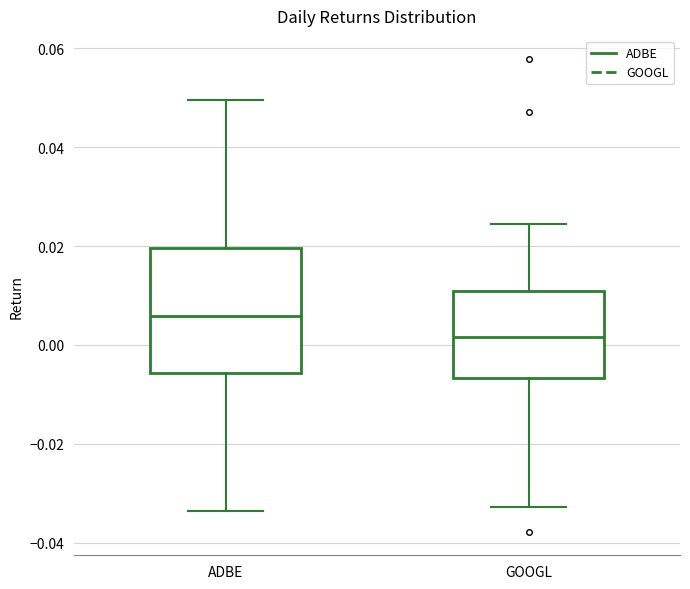

Comparing the boxes themselves (not the whiskers), which one is the tallest?

ADBE